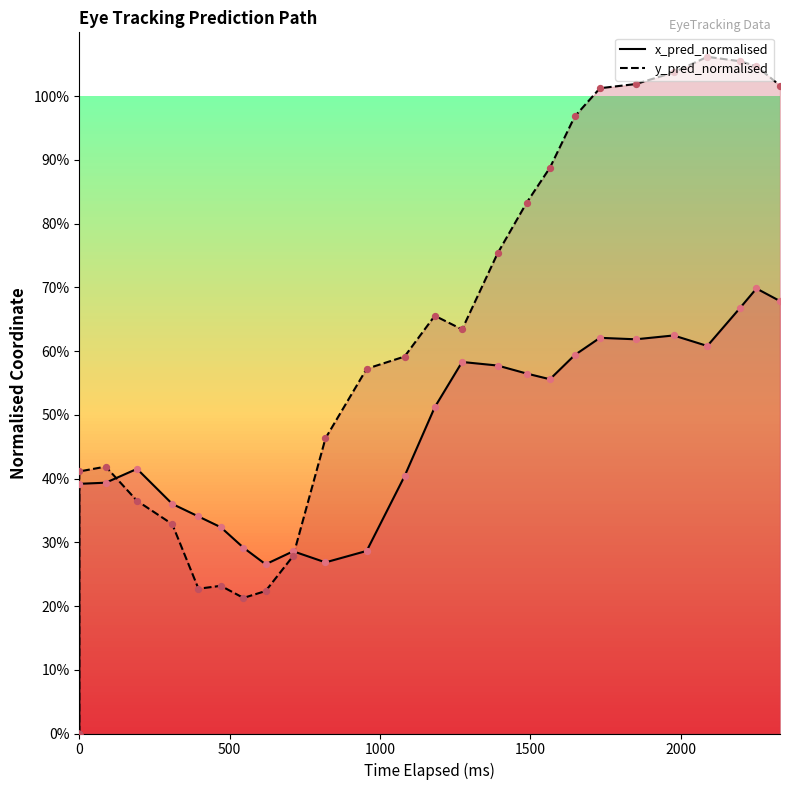

Which series has the largest Y range (max minus min)?

y_pred_normalised